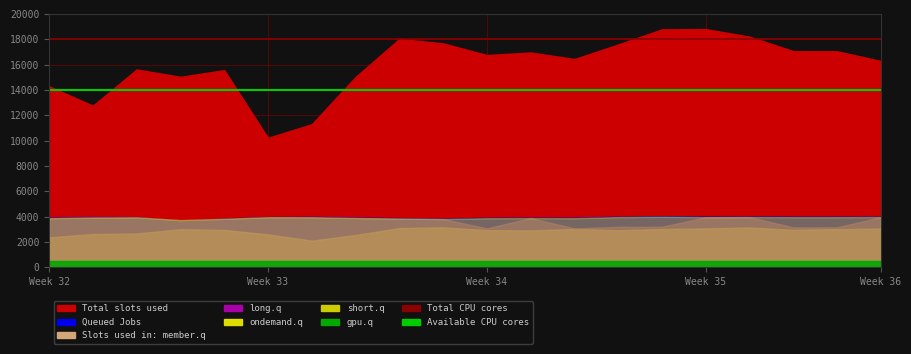

True or false: Total CPU cores has a value of 26156 at Week 33.

False